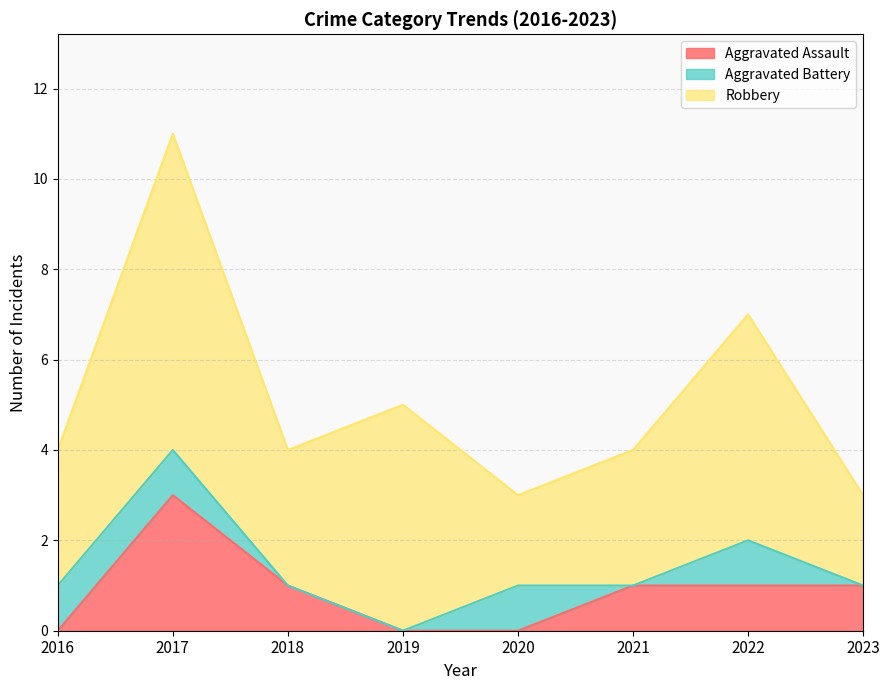

Reading right to left, transcribe all the data shown in this chart.

Aggravated Assault: 1	1	1	0	0	1	3	0
Aggravated Battery: 0	1	0	1	0	0	1	1
Robbery: 2	5	3	2	5	3	7	3